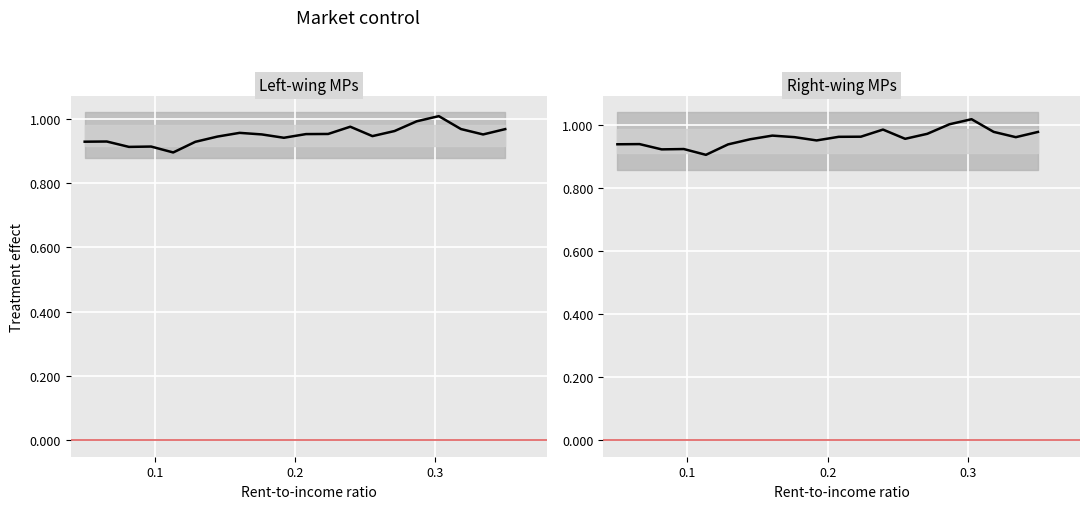

Reading right to left, extract all data points from this chart.

Left-wing MPs: 1.0	1.0	1.0	1.0	1.0	1.0	0.9	1.0	1.0	1.0	0.9	1.0	1.0	0.9	0.9	0.9	0.9	0.9	0.9	0.9
Right-wing MPs: 1.0	1.0	1.0	1.0	1.0	1.0	1.0	1.0	1.0	1.0	1.0	1.0	1.0	1.0	0.9	0.9	0.9	0.9	0.9	0.9